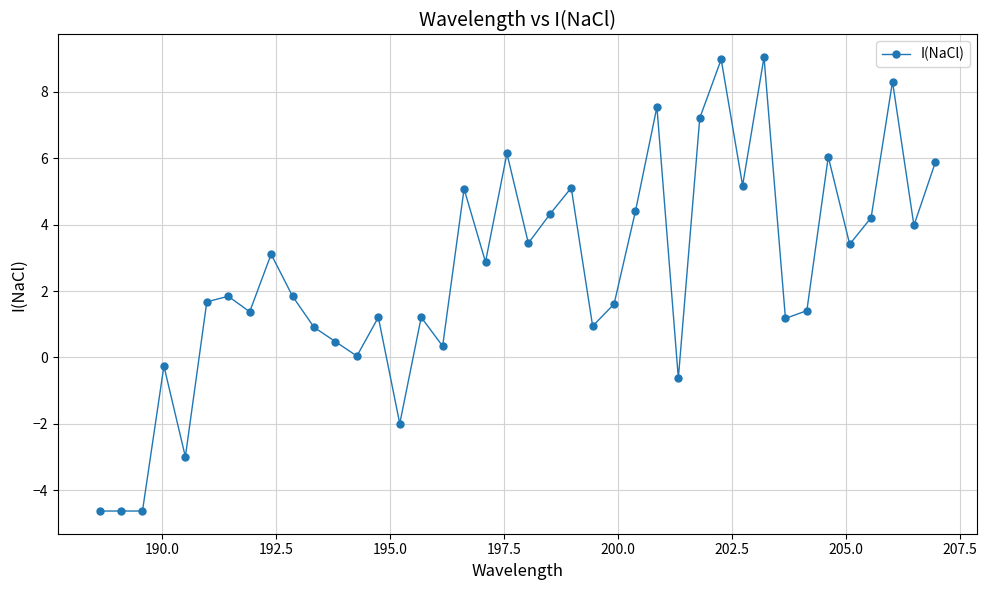

What is the value of the 28th point from the left?

-0.6